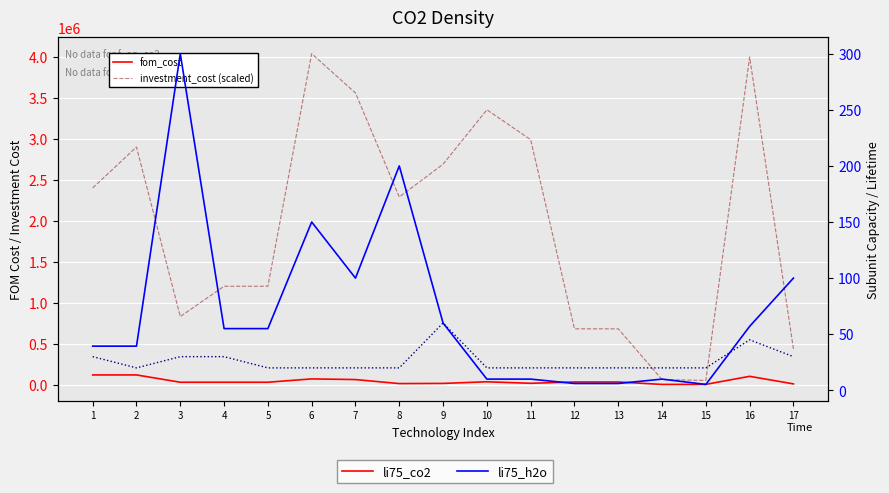

Reading left to right, transcribe all the data shown in this chart.

fom_cost: 1=117000.0	2=117000.0	3=27800.0	4=27800.0	5=27800.0	6=68680.0	7=60520.0	8=11450.0	9=13450.0	10=33550.0	11=14950.0	12=31000.0	13=31000.0	14=1020.0	15=1900.0	16=100000.0	17=7745.0
investment_cost (scaled): 1=2400000.0	2=2900000.0	3=830000.0	4=1200000.0	5=1200000.0	6=4040000.0	7=3560000.0	8=2290000.0	9=2690000.0	10=3355000.0	11=2990000.0	12=680000.0	13=680000.0	14=60000.0	15=50000.0	16=4000000.0	17=435000.0
subunit_capacity: 1=39.4	2=39.4	3=300.0	4=55.0	5=55.0	6=150.0	7=100.0	8=200.0	9=60.0	10=10.0	11=10.0	12=6.1	13=6.1	14=10.0	15=5.2	16=57.0	17=100.0
lifetime_economic: 1=30.0	2=20.0	3=30.0	4=30.0	5=20.0	6=20.0	7=20.0	8=20.0	9=60.0	10=20.0	11=20.0	12=20.0	13=20.0	14=20.0	15=20.0	16=45.0	17=30.0